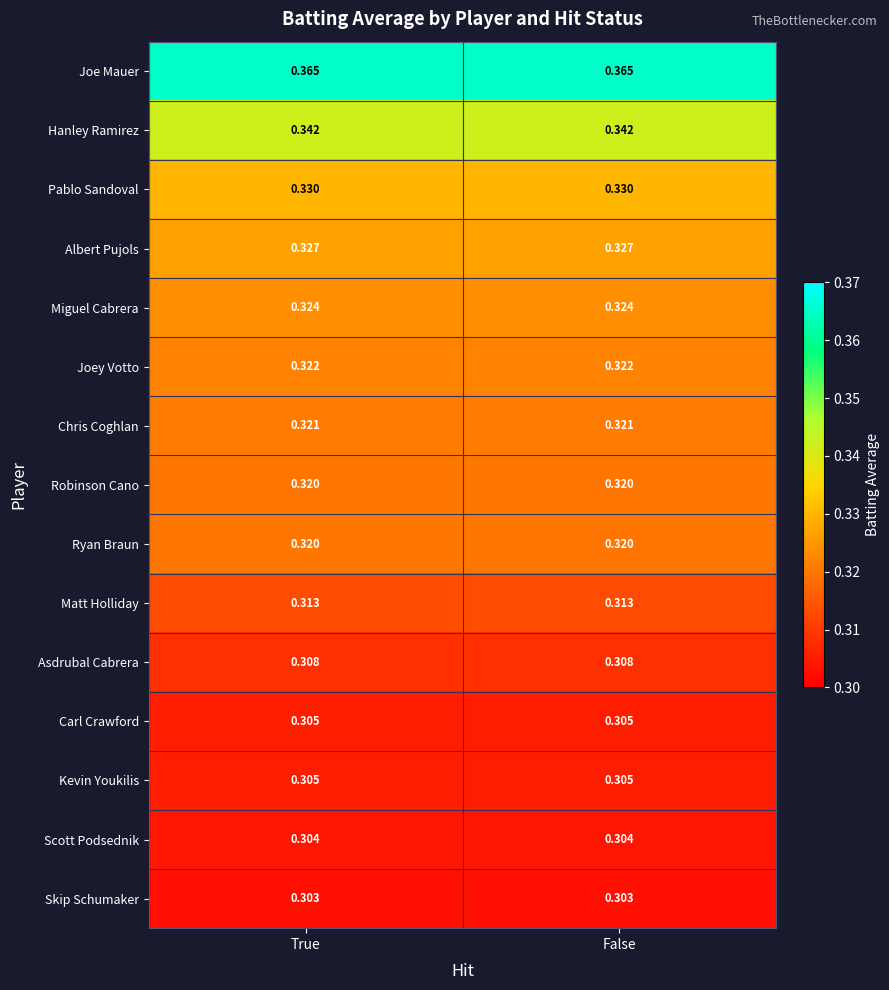

At how many categories does at least one series exceed 0?

2